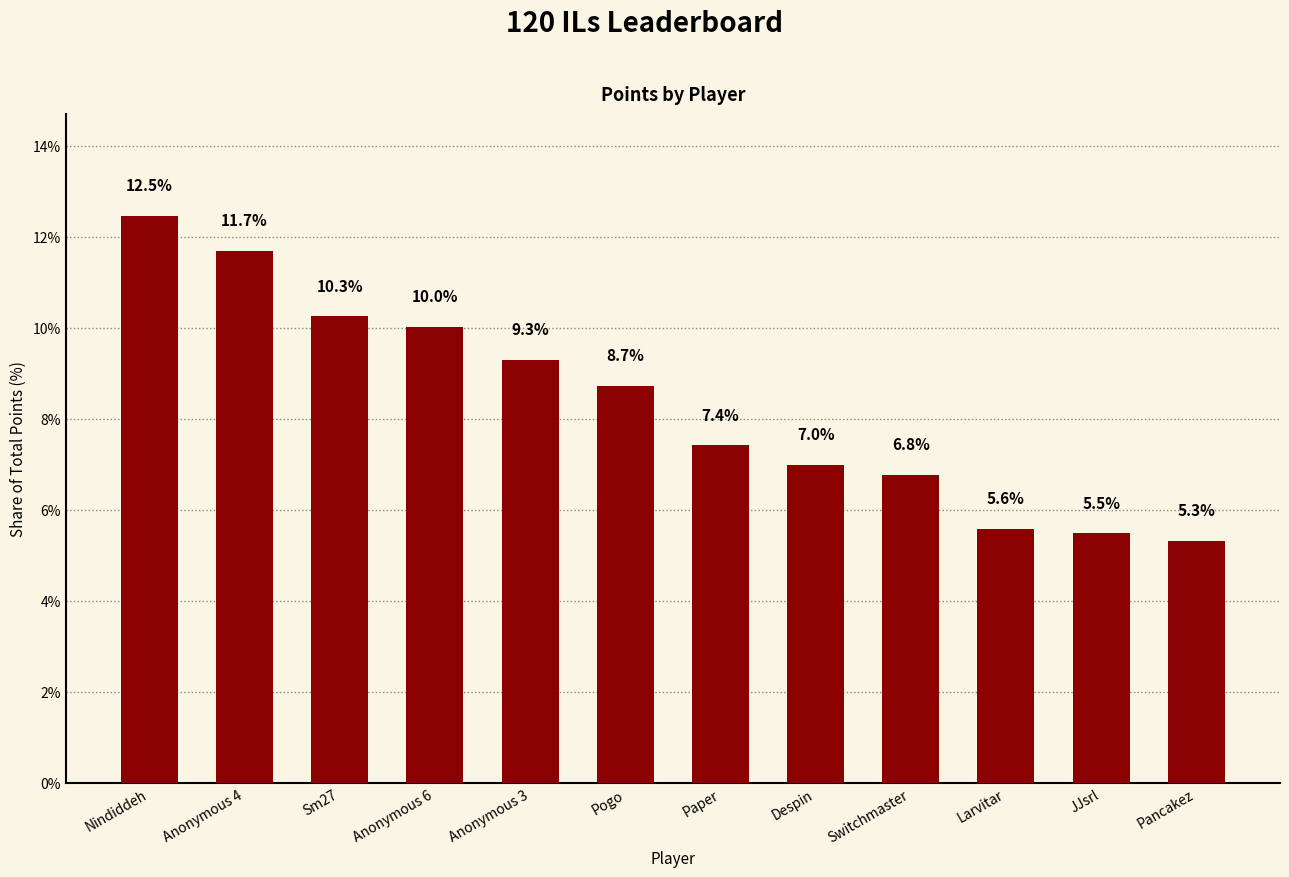

What is the sum of all values?

100.0